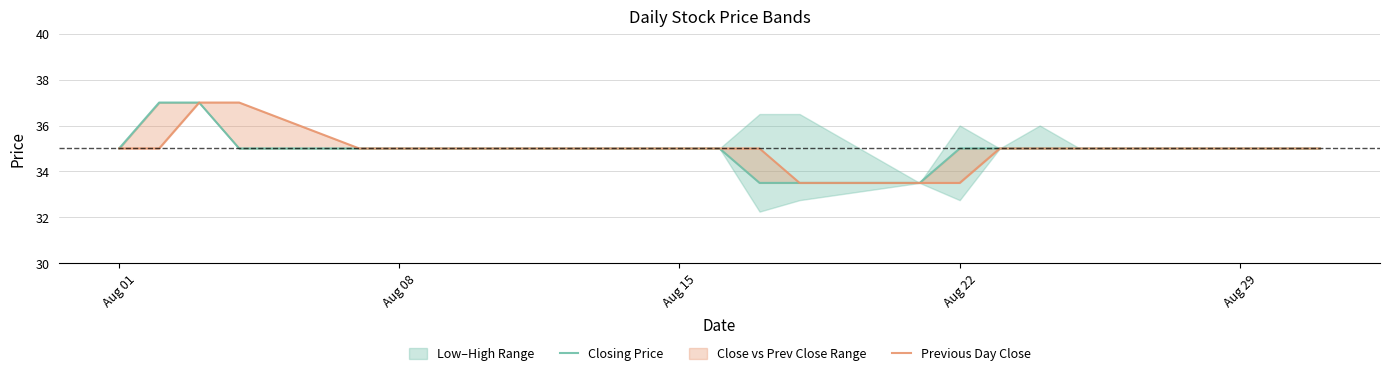

The value of Previous Day Close at 12 is 57.1. True or false?

False